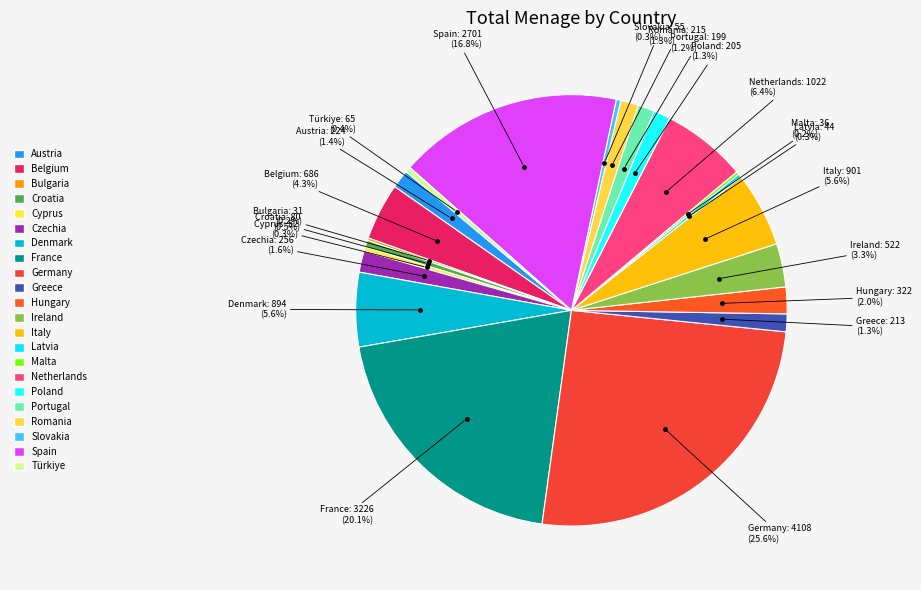

How many segments does this pie chart have?

22